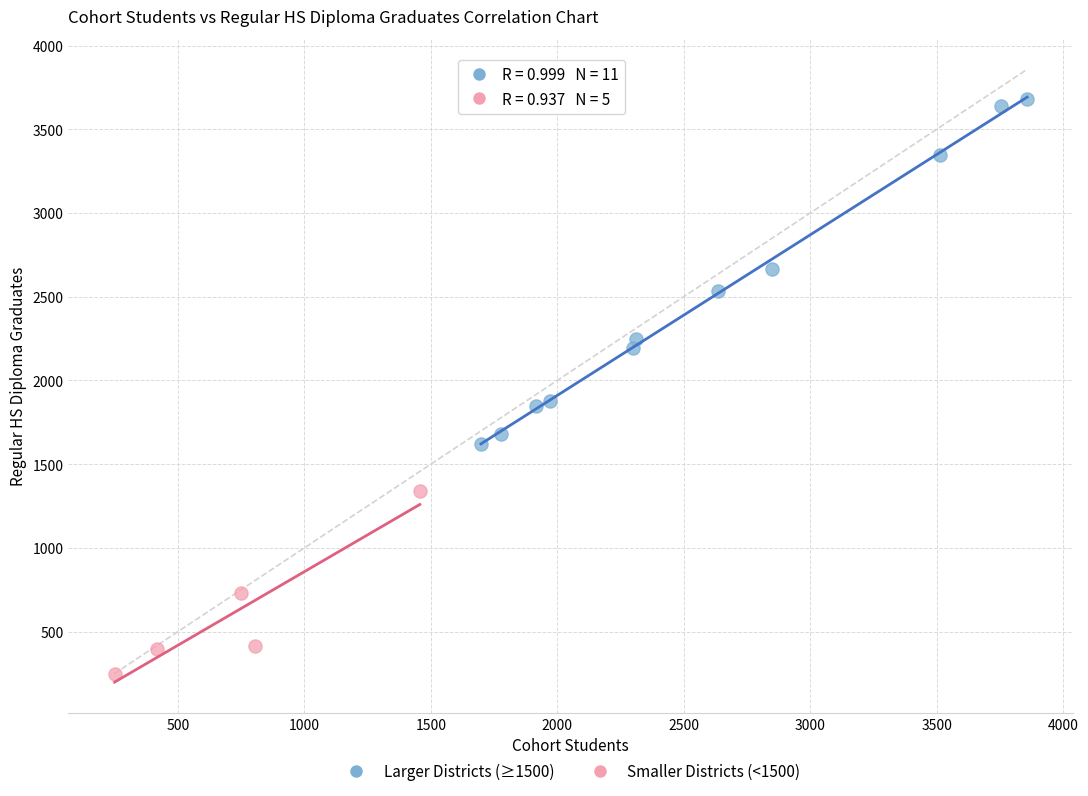

What are all the series names shown in the legend?

Larger Districts (≥1500), Smaller Districts (<1500)